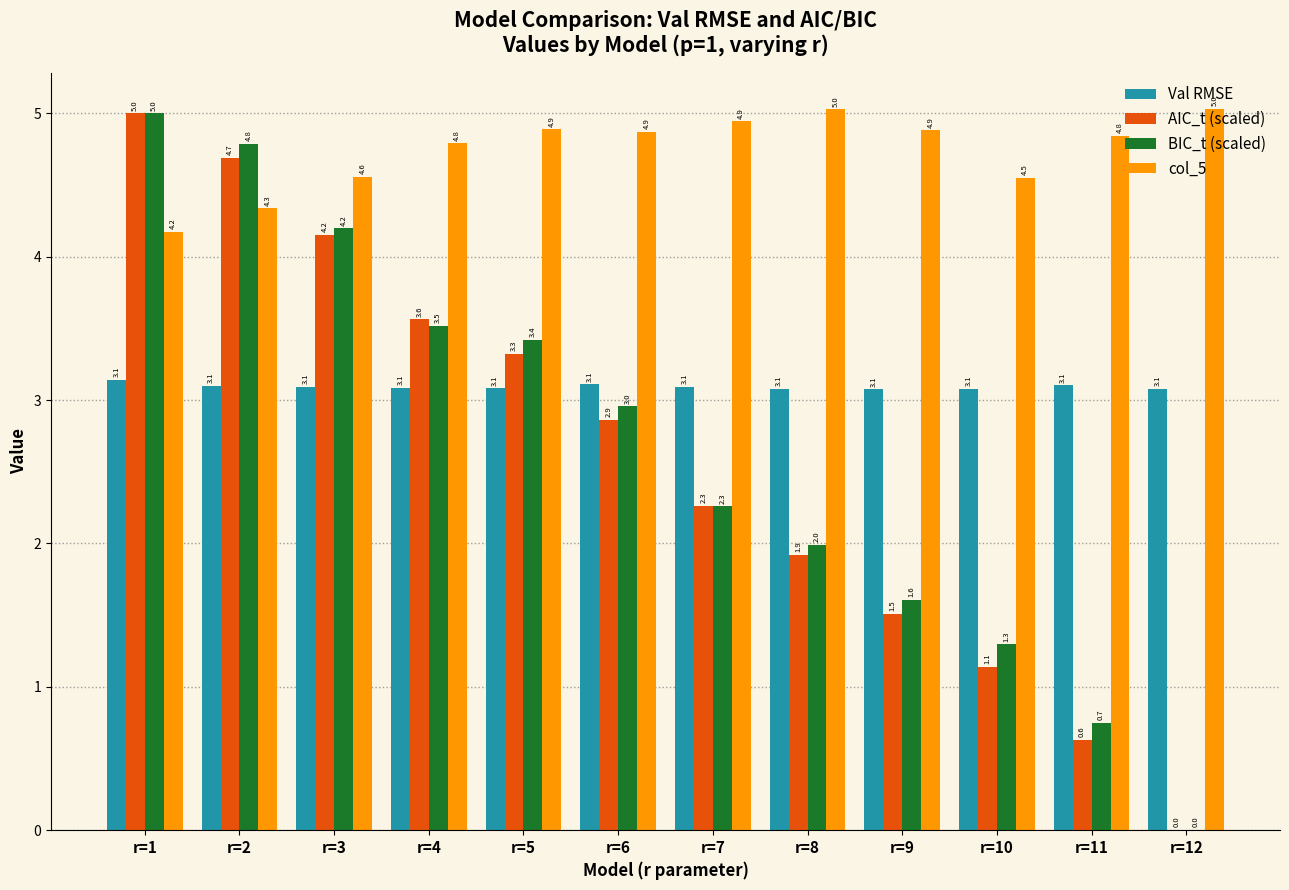

Is it true that BIC_t (scaled) equals 1.7 at r=4?

False